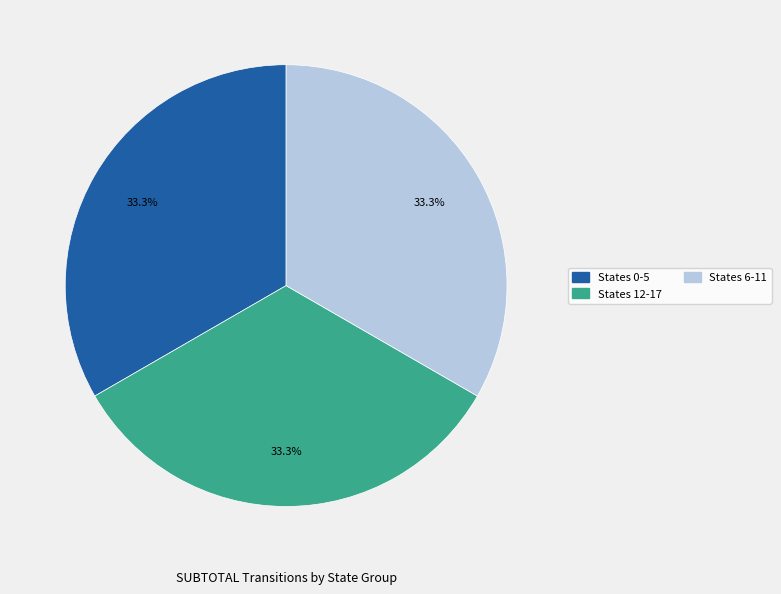

To the nearest percent, what is the average slice percentage?

33%